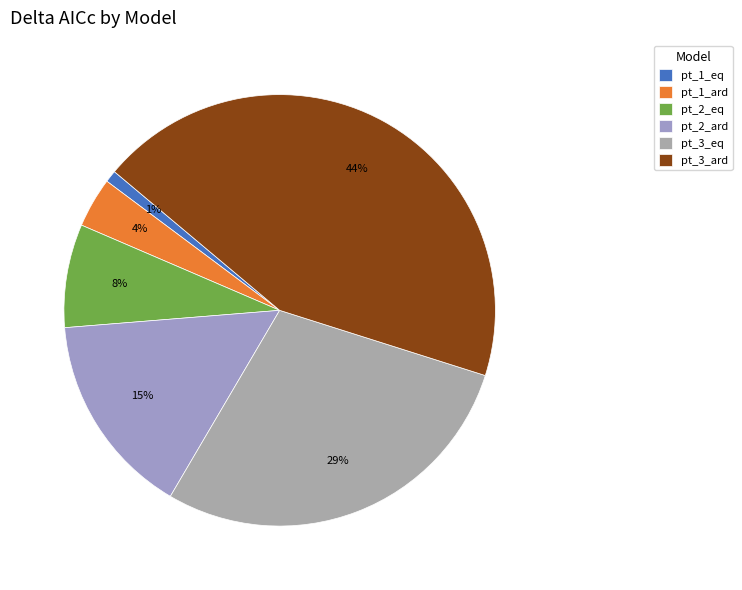

The pt_2_ard slice represents 20% of the pie. True or false?

False